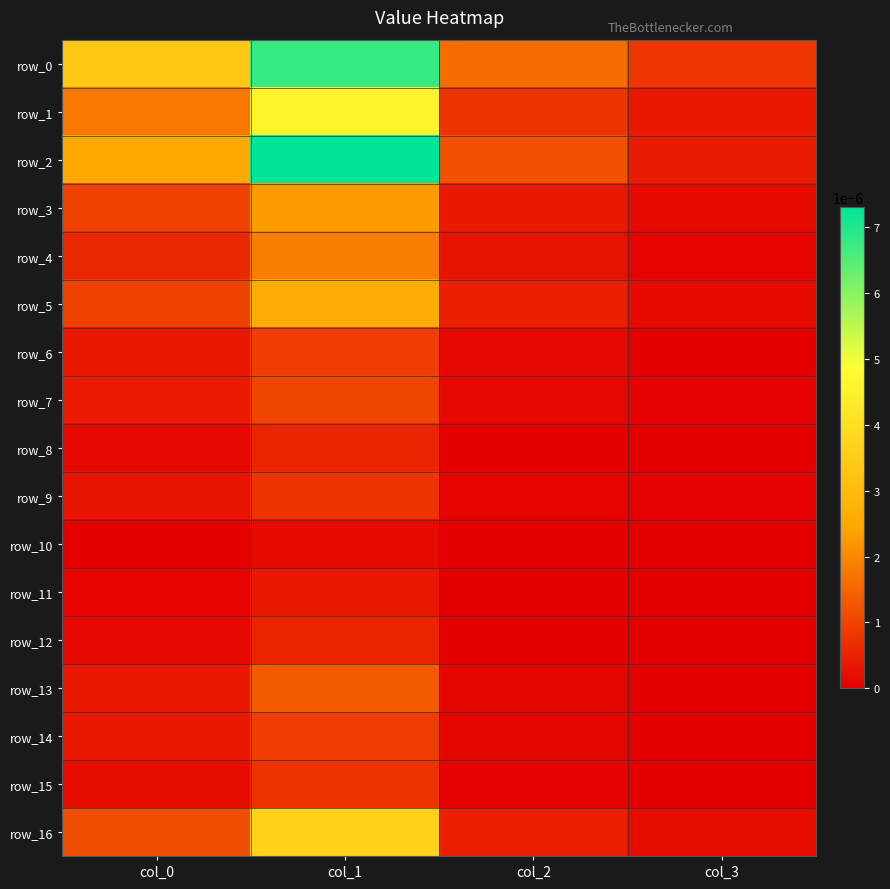

How many data points does each series have?

4